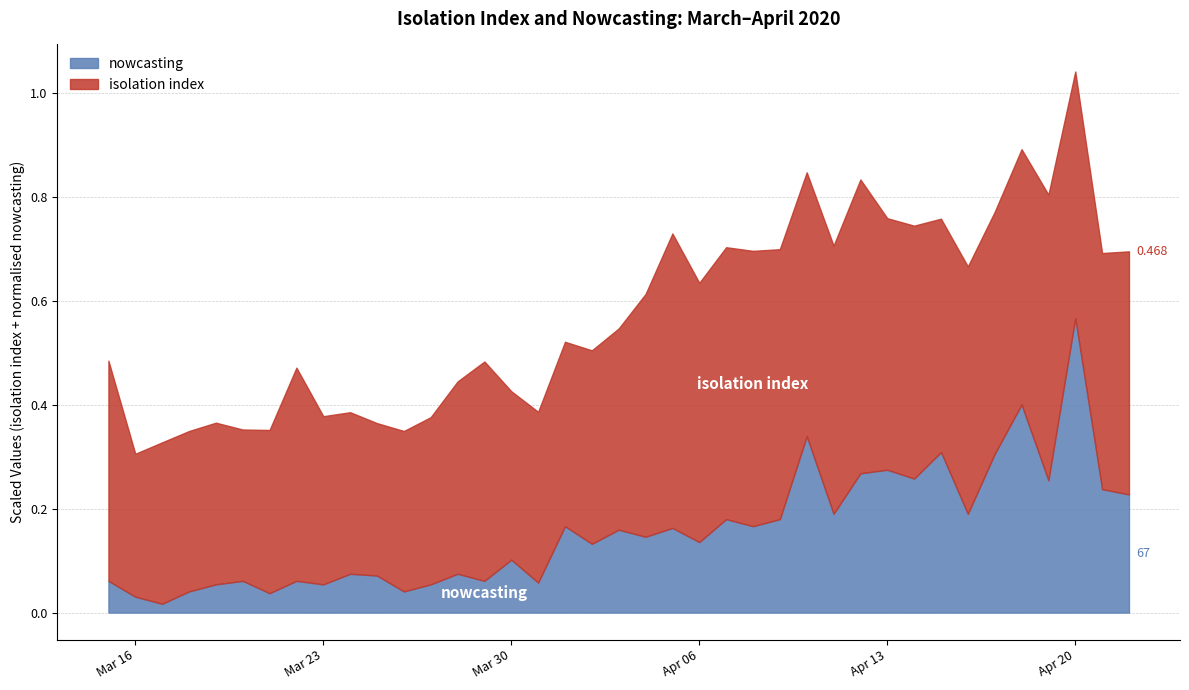

What are all the series names shown in the legend?

nowcasting, isolation index